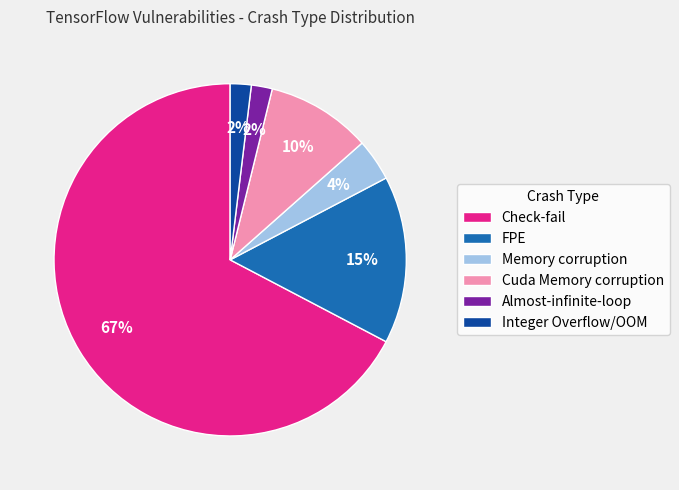

To the nearest percent, what percentage of the pie is FPE?

15%